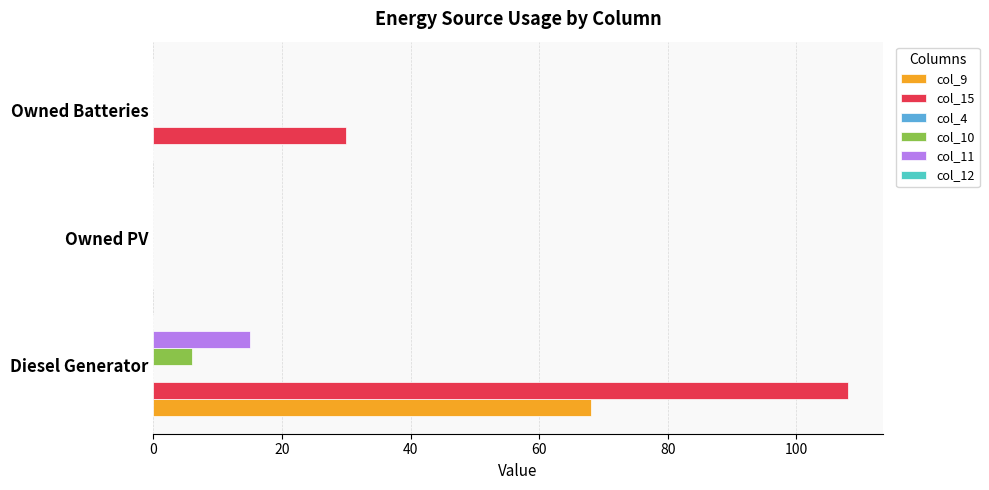

How many categories are shown in the chart?

3